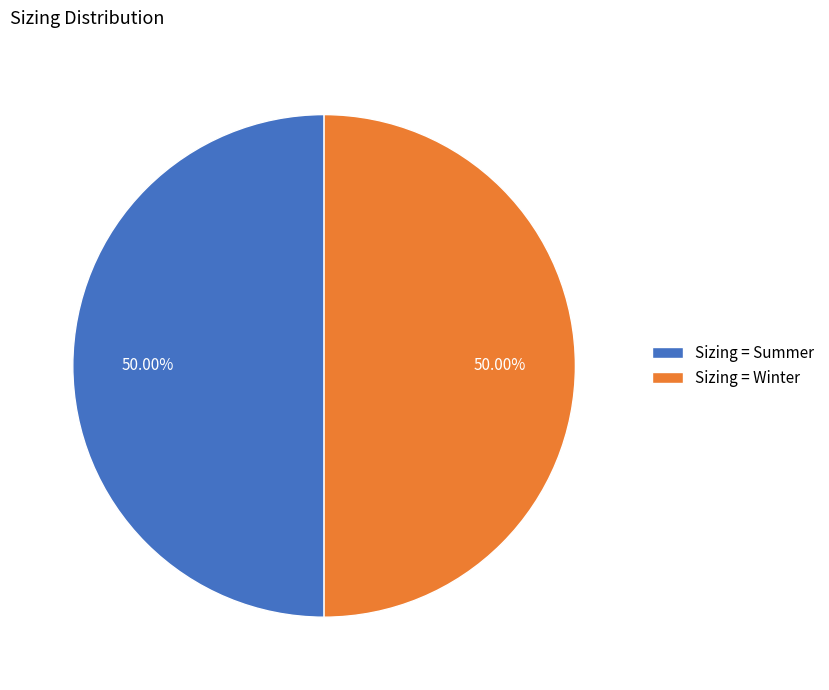

Combined, do Sizing = Winter and Sizing = Summer account for over 50%?

Yes